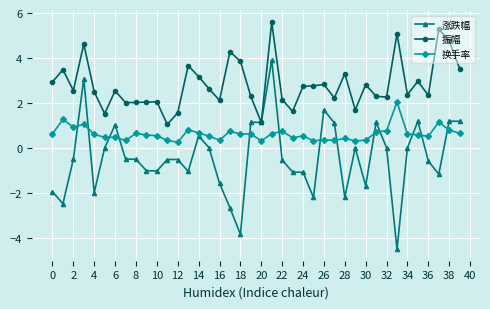

True or false: 涨跌幅 has more than 1 points higher than both neighbors.

True